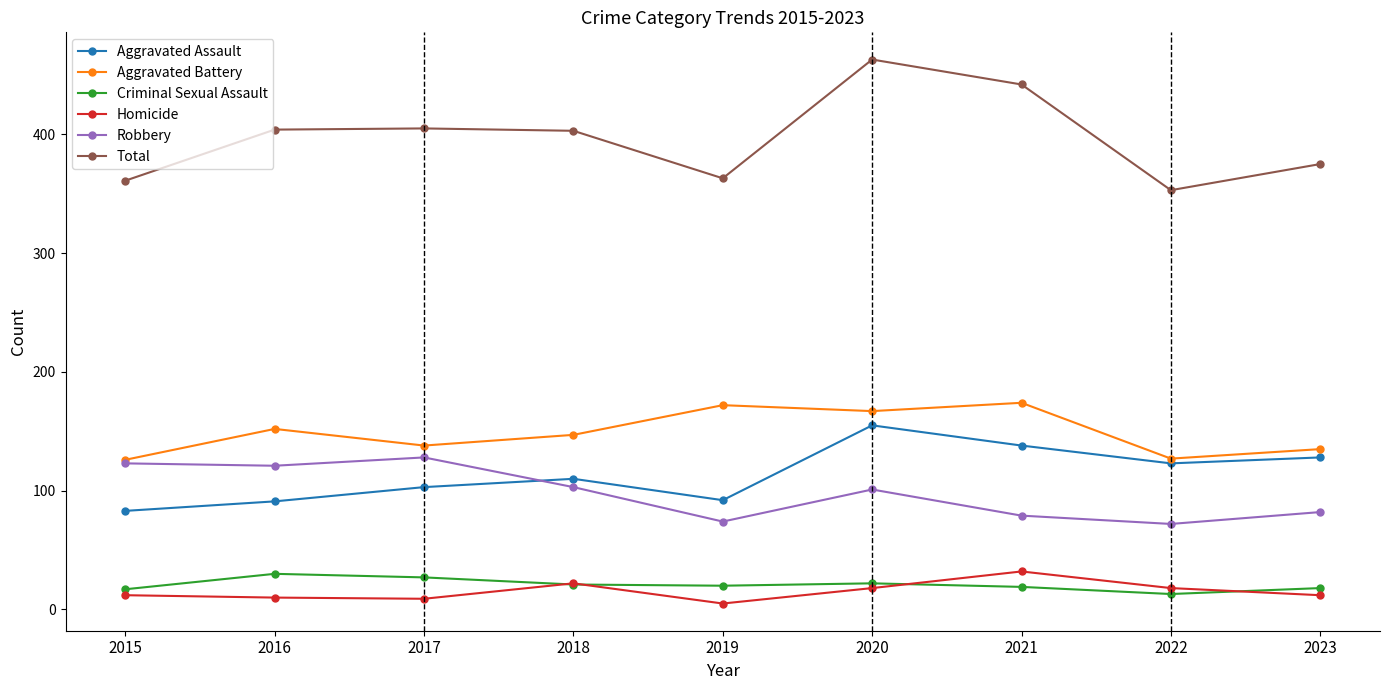

What is the spread (max minus min) of values at 2022?

340